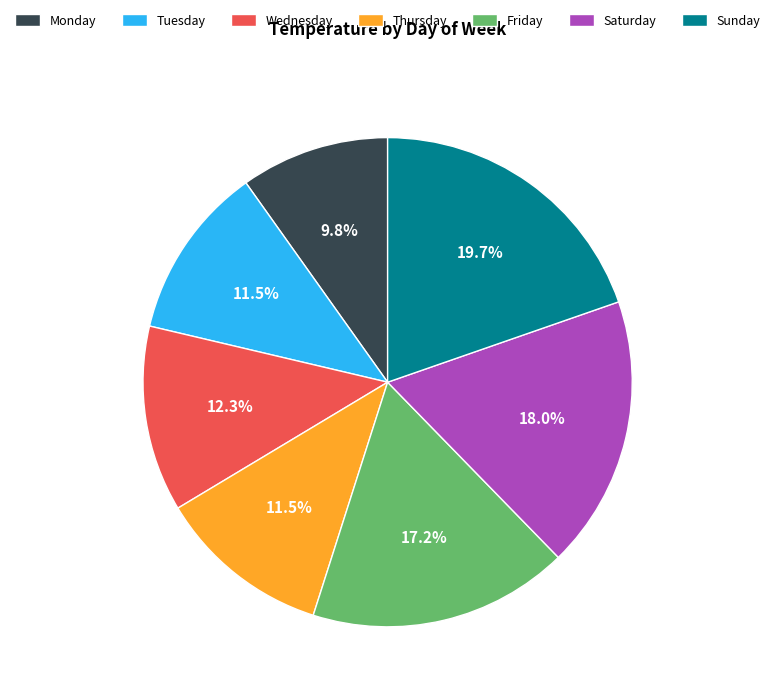

To the nearest percent, what is the combined percentage of Saturday and Monday?

28%